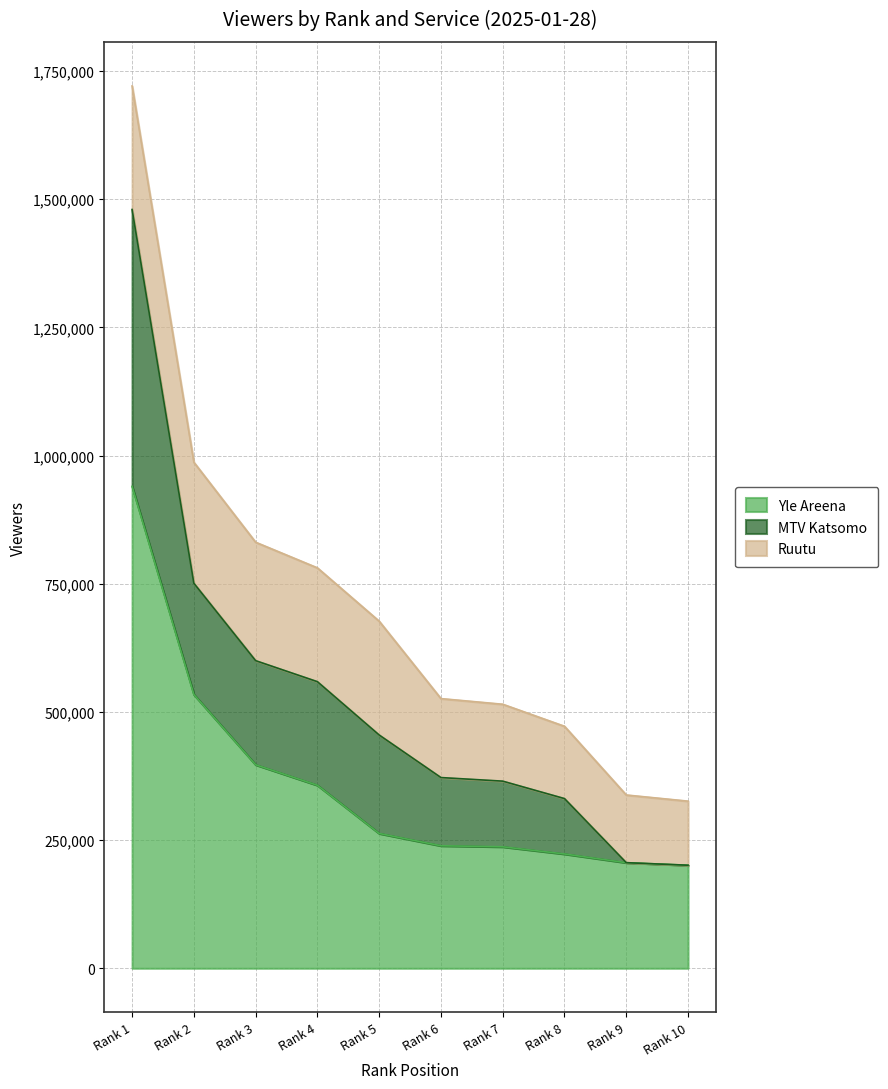

List the series in order of their peak value, lowest first.

Ruutu, MTV Katsomo, Yle Areena